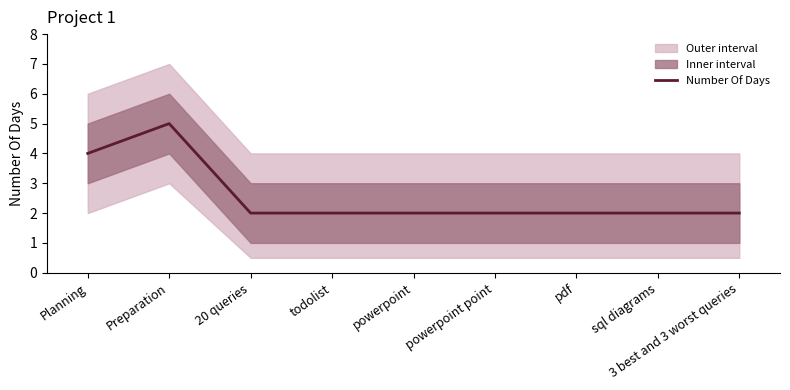

At which label is the value closest to 3?

Planning